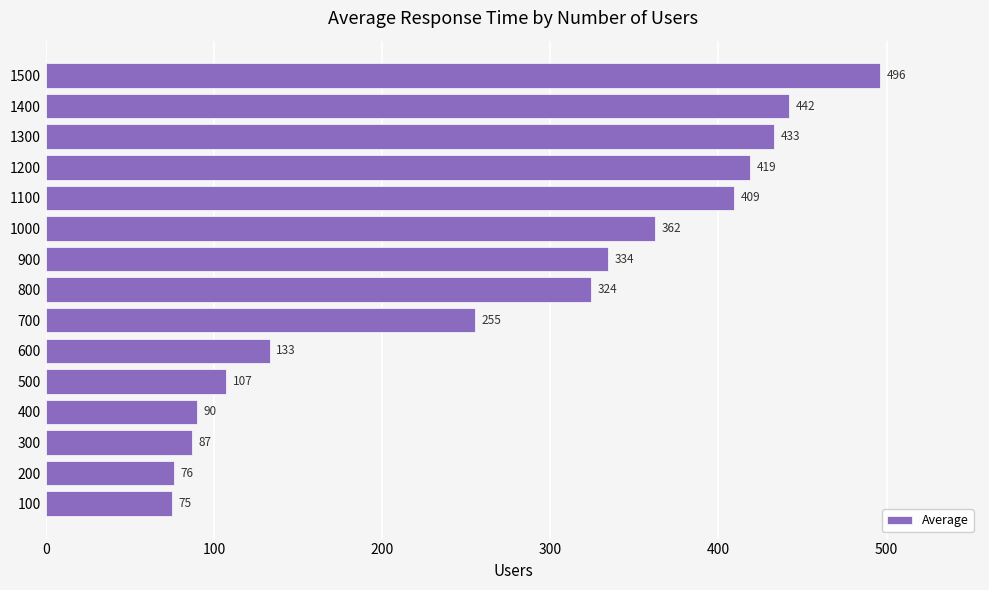

True or false: the data shows 676 at 1300.

False